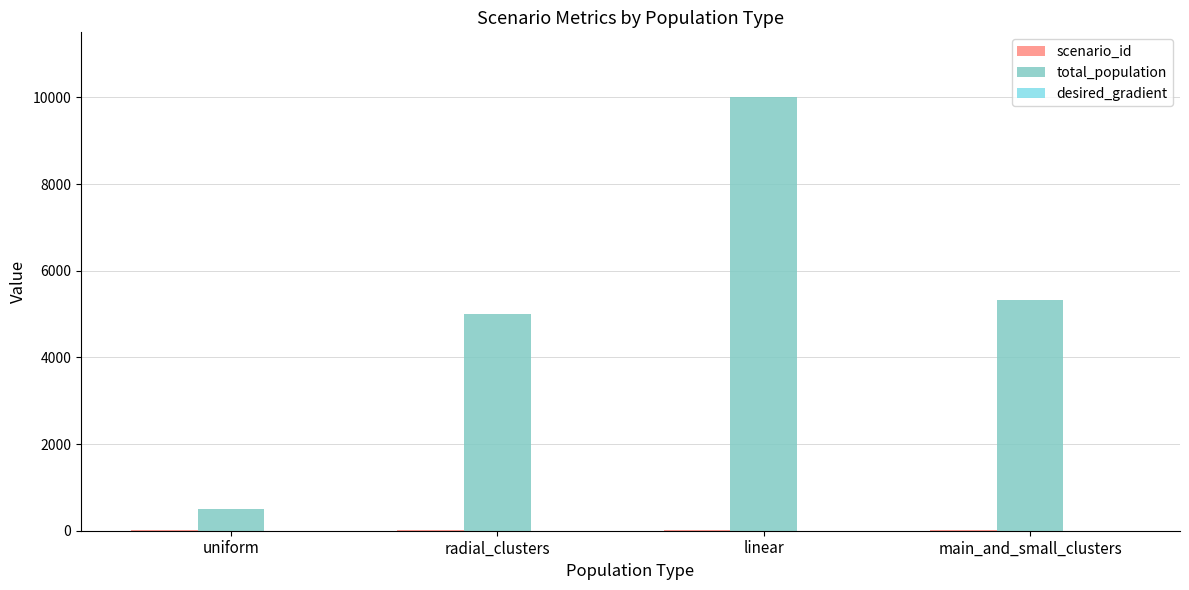

Count the number of data series in this chart.

3